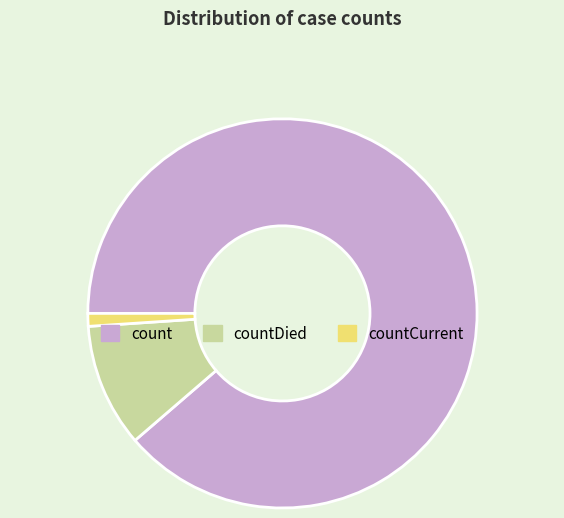

Does countDied account for over 50% of the chart?

No